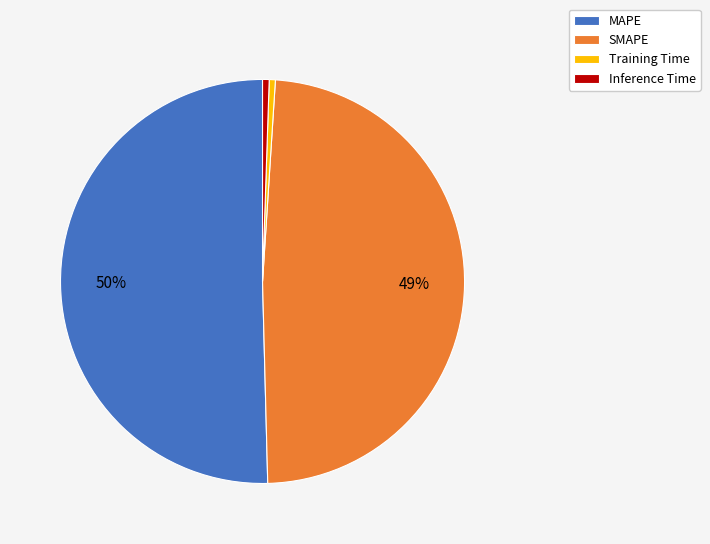

What percentage is the SMAPE slice, to the nearest percent?

49%